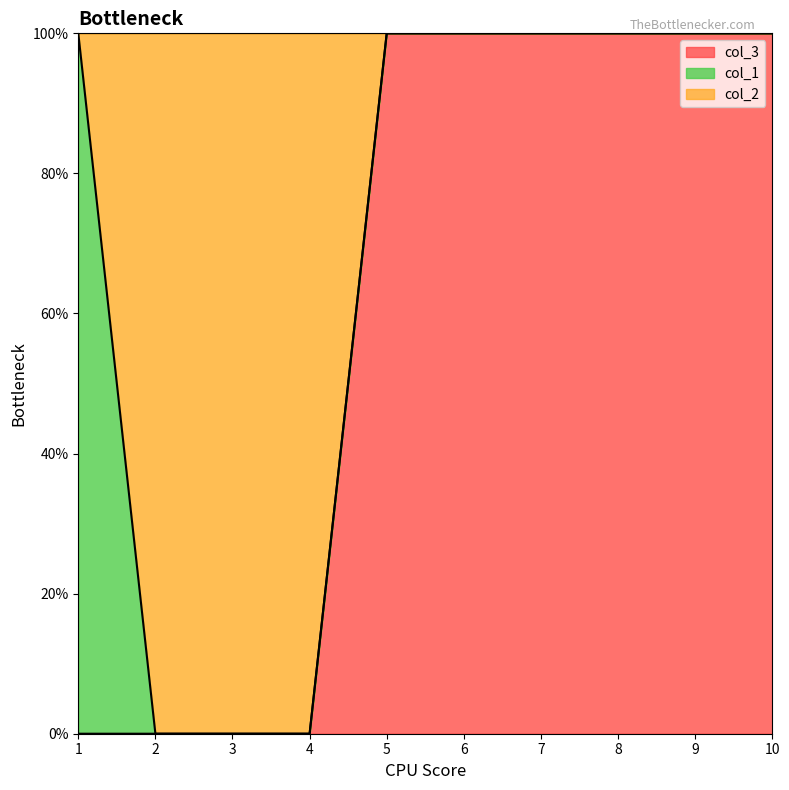

What is the difference between the maximum and minimum values in the col_3 series?

1